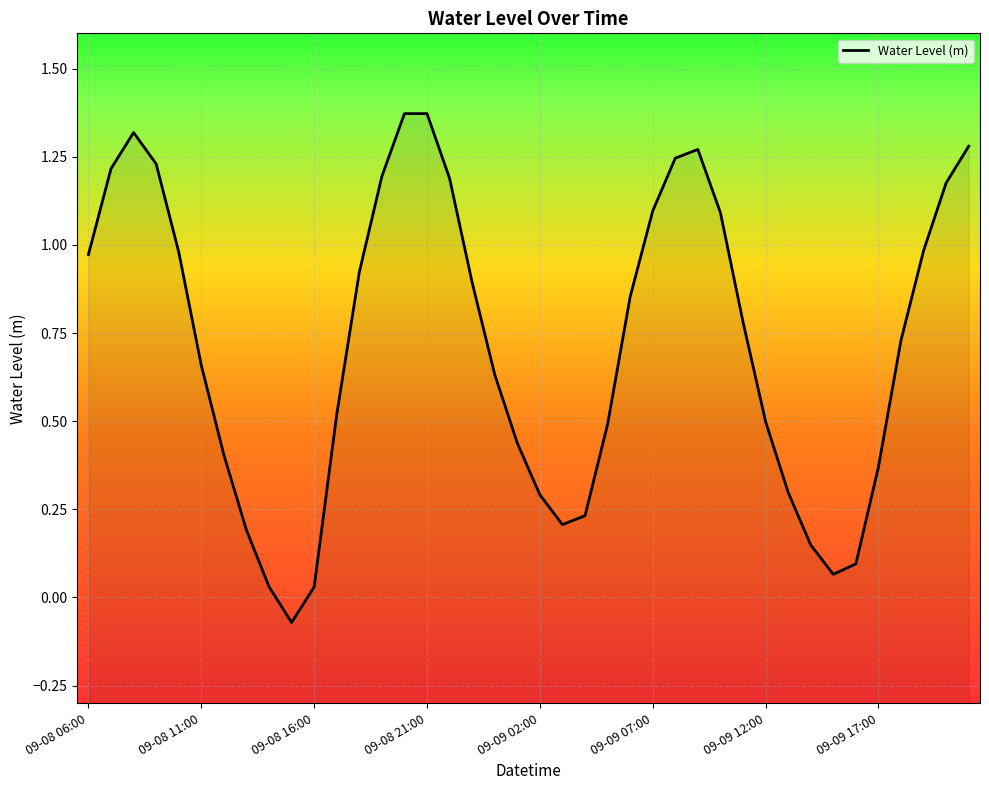

What is the difference between the values at 15 and 32?

1.2